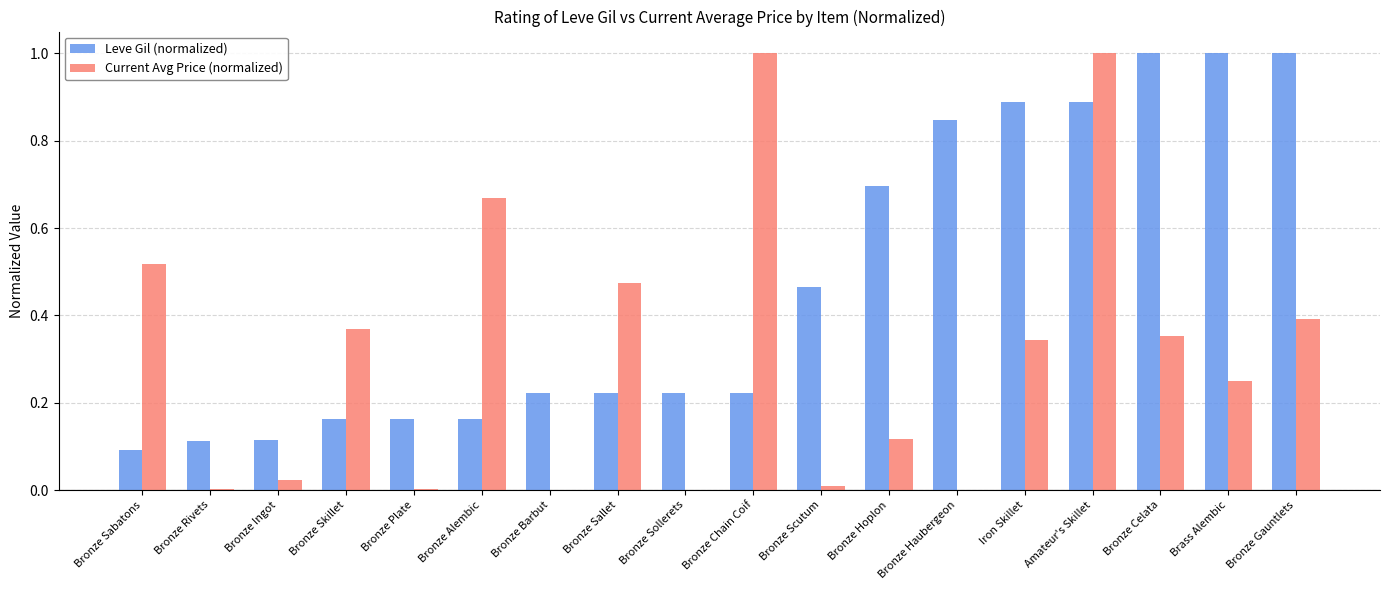

What is the sum of all Leve Gil (normalized) values?

8.5